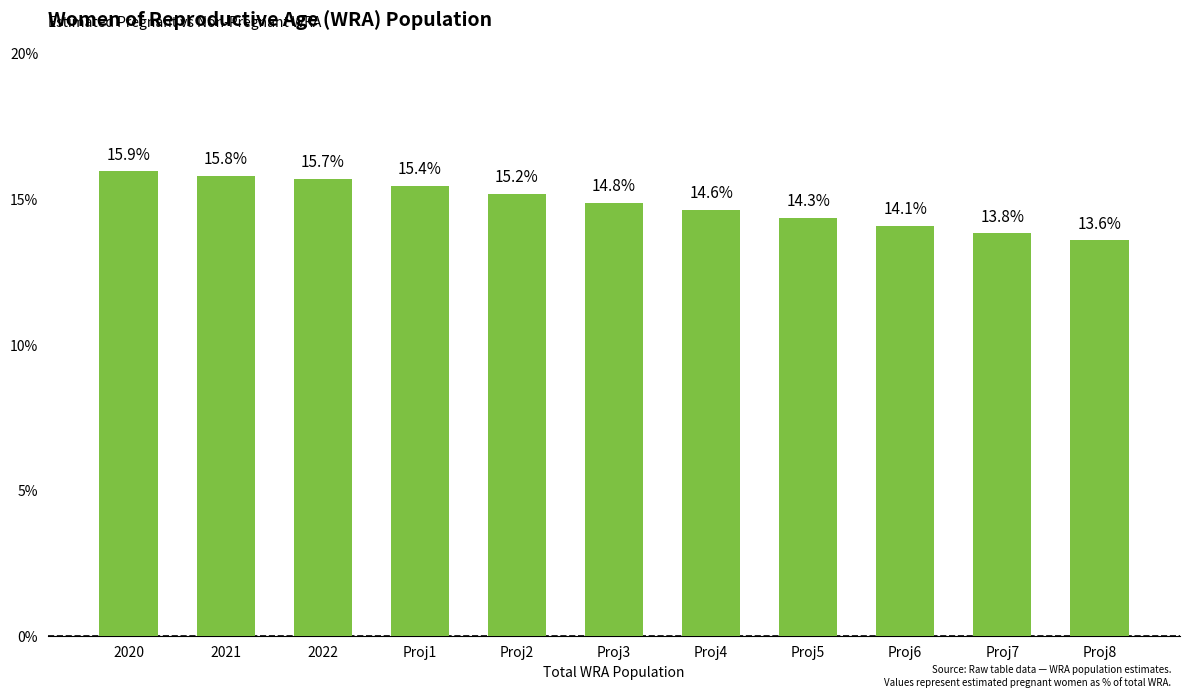

Rank the categories by value from highest to lowest.

2020, 2021, 2022, Proj1, Proj2, Proj3, Proj4, Proj5, Proj6, Proj7, Proj8